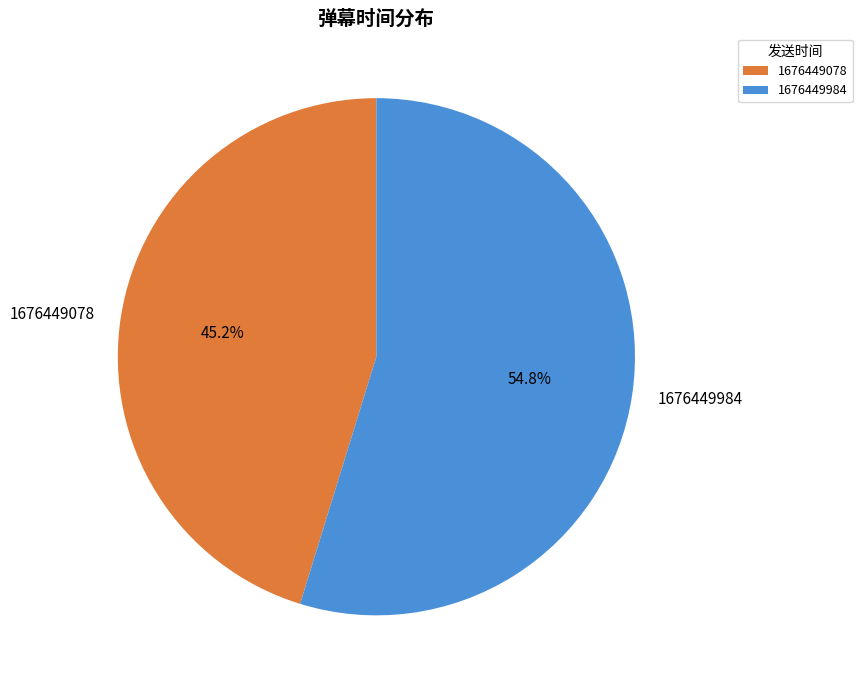

The 1676449078 slice represents 54% of the pie. True or false?

False